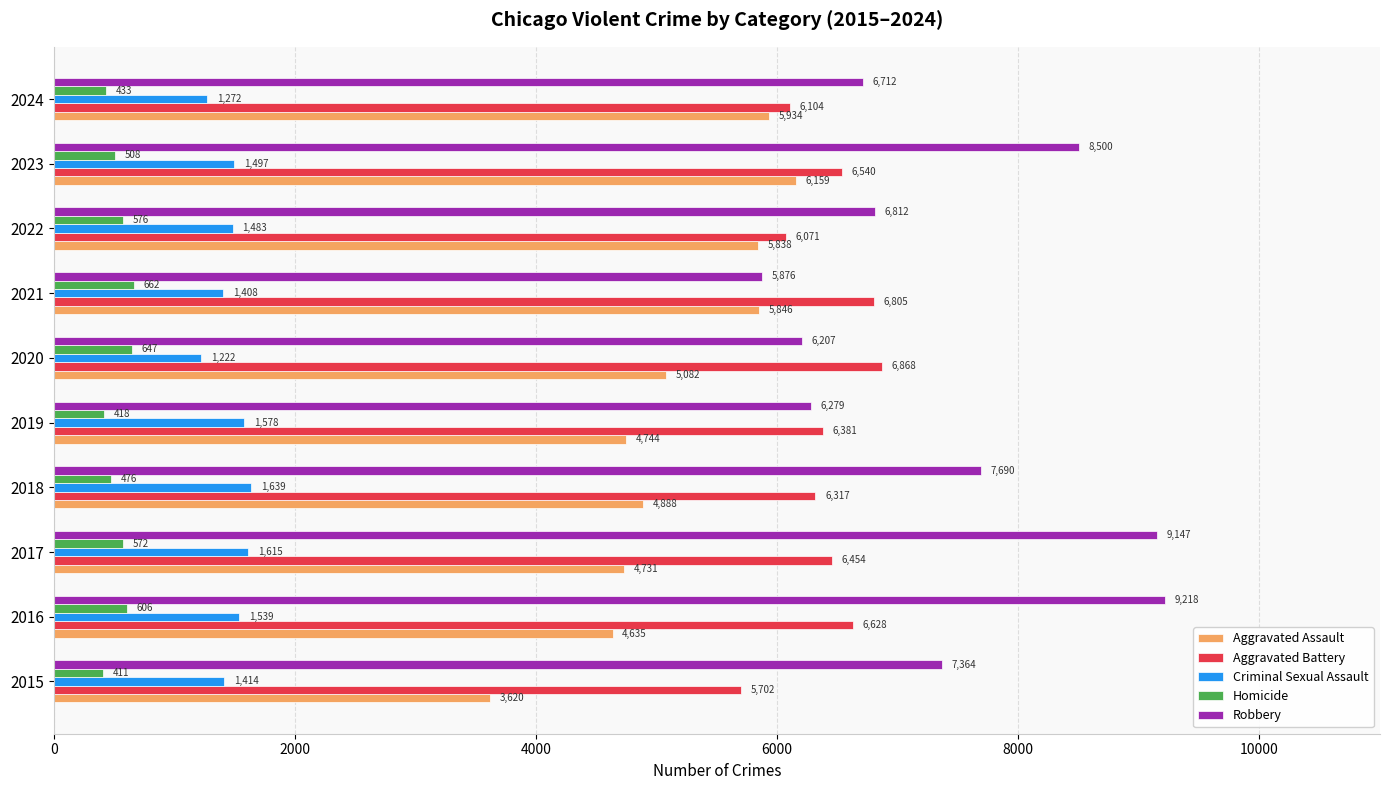

At which category is the sum across all series the highest?

2023